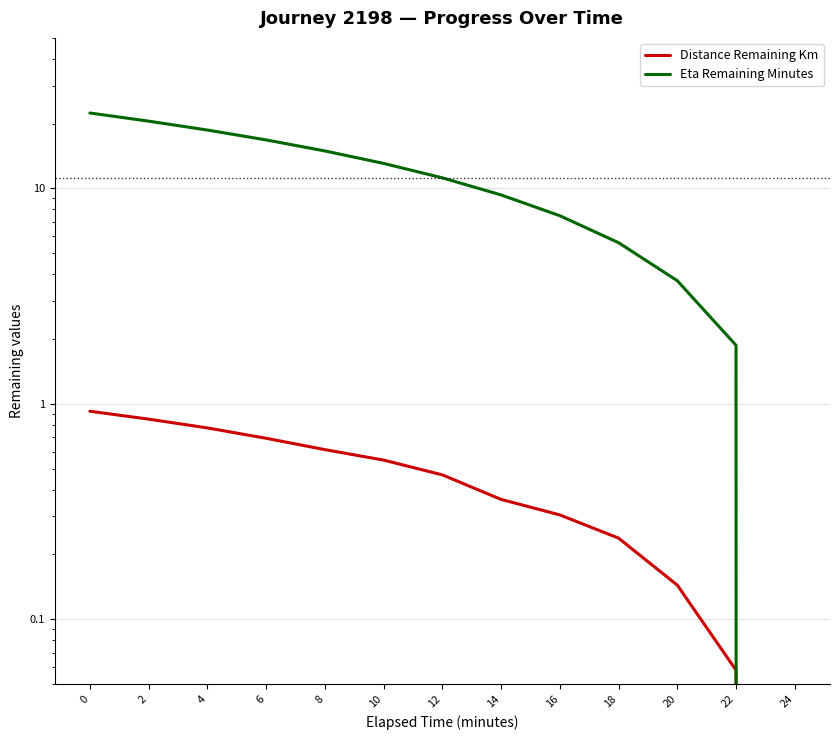

Which category has the lowest value in the Distance Remaining Km series?

24